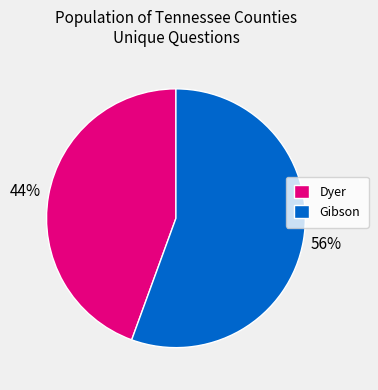

How many segments does this pie chart have?

2